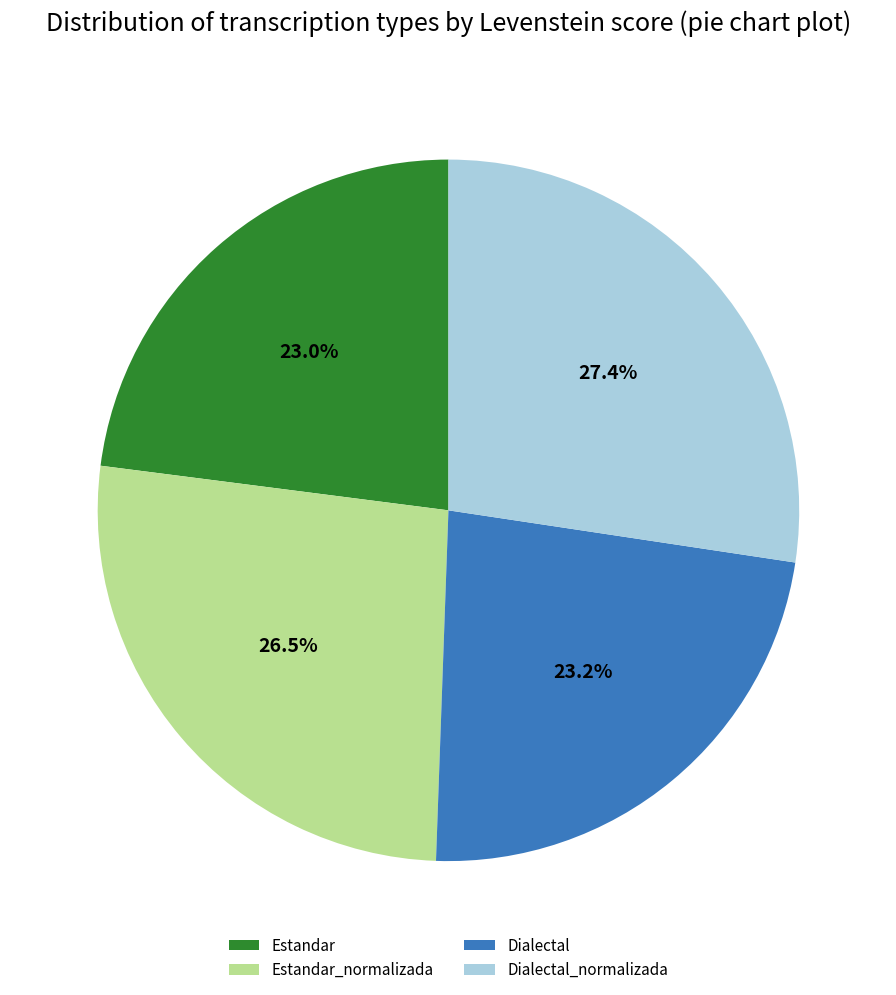

To the nearest percent, what is the combined percentage of Estandar_normalizada and Dialectal?

50%